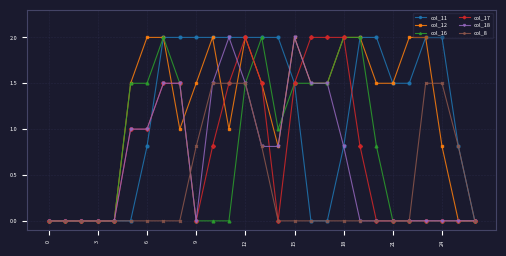

What is the value of the col_17 point at the 17th from the left?

2.0